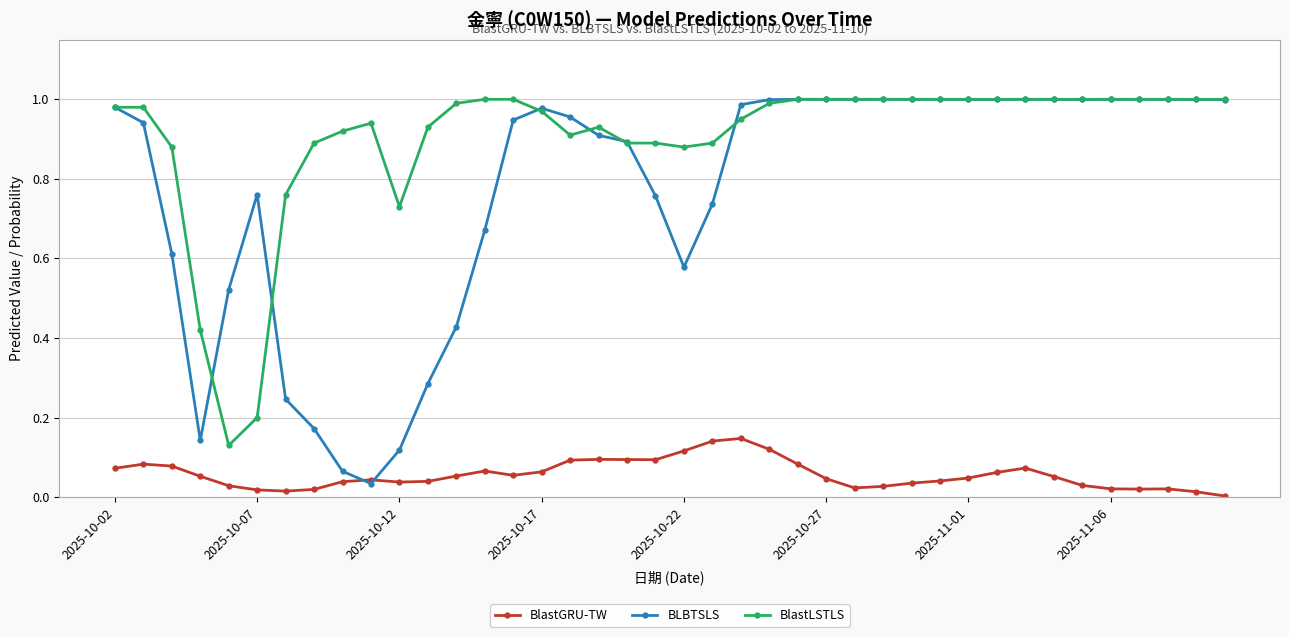

Count the number of categories in the chart.

40